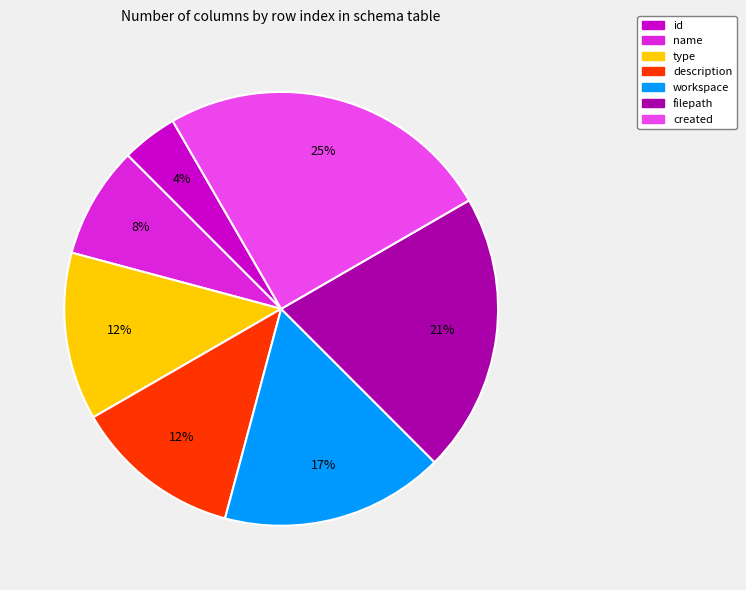

To the nearest percent, what is the difference between the largest and smallest slice percentages?

21%